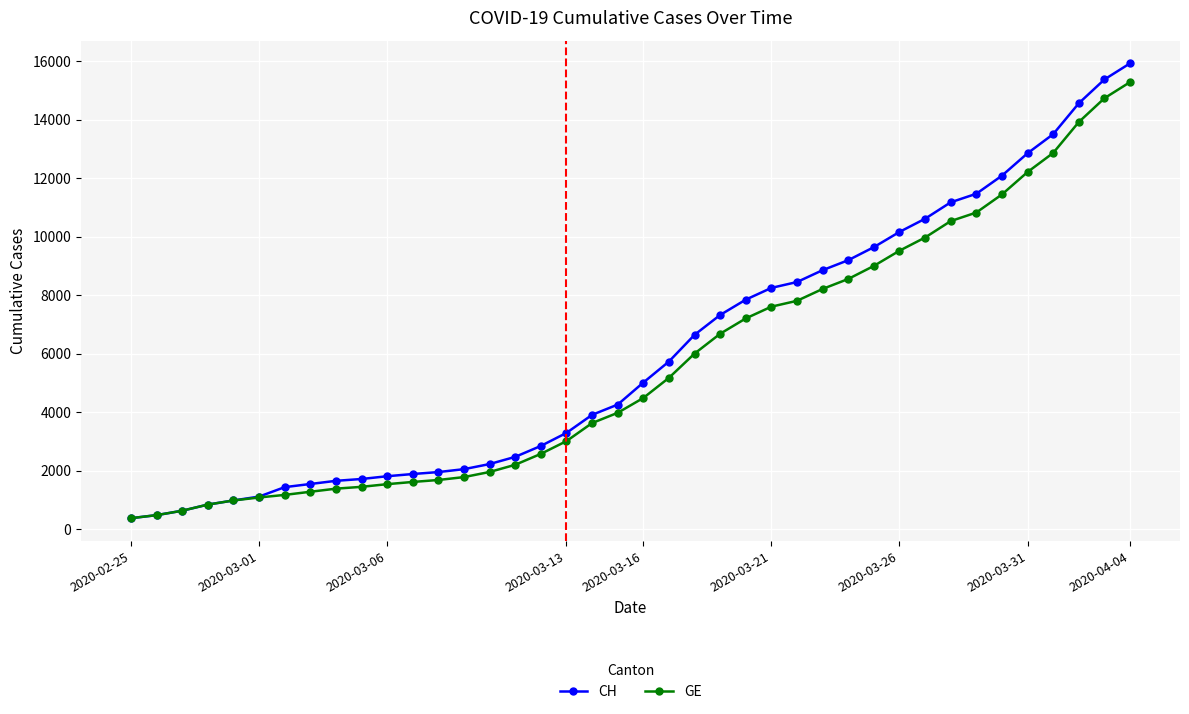

Which series has the widest spread of values?

CH